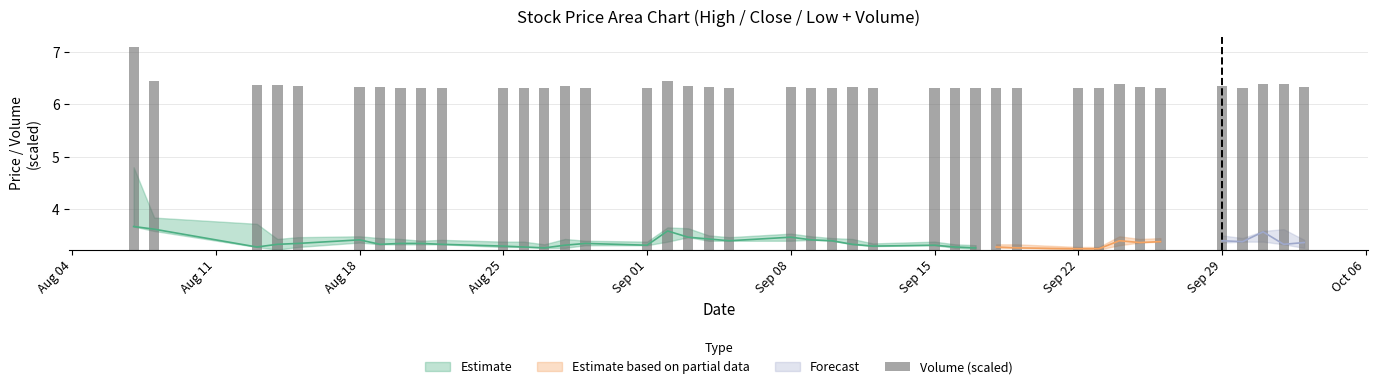

Which category has the highest value across all series?

Aug 04